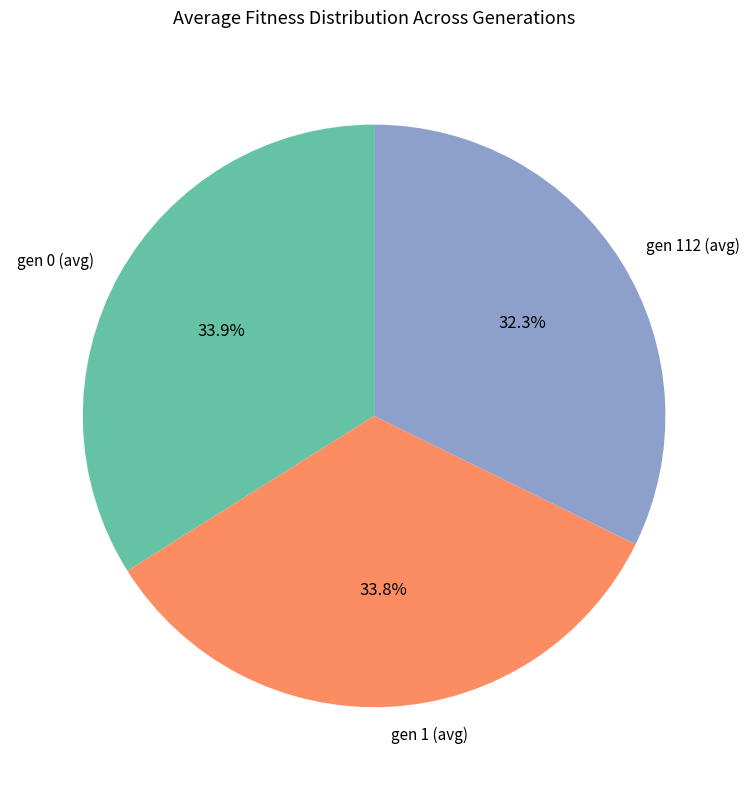

To the nearest percent, what portion does gen 112 (avg) represent?

32%